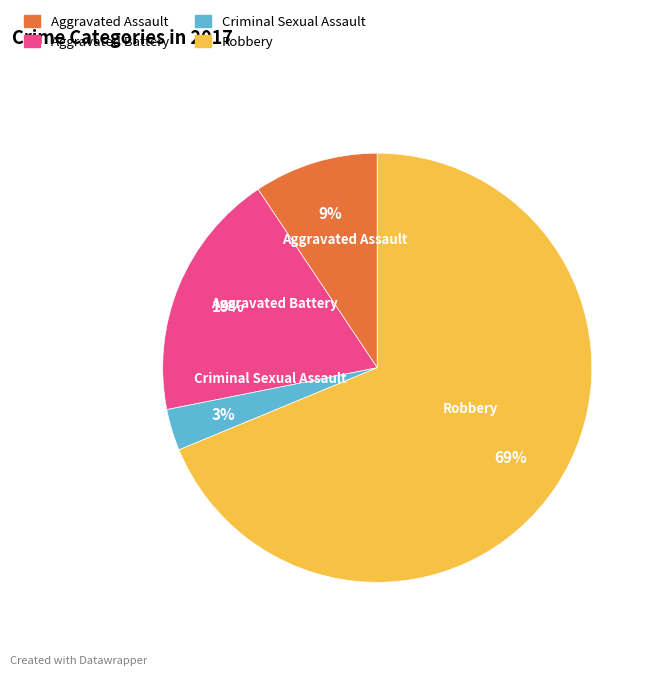

To the nearest percent, what percentage of the pie is Aggravated Battery?

19%